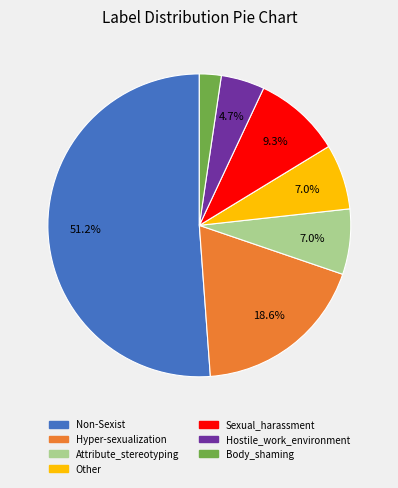

To the nearest percent, what is the combined percentage of Body_shaming and Non-Sexist?

53%